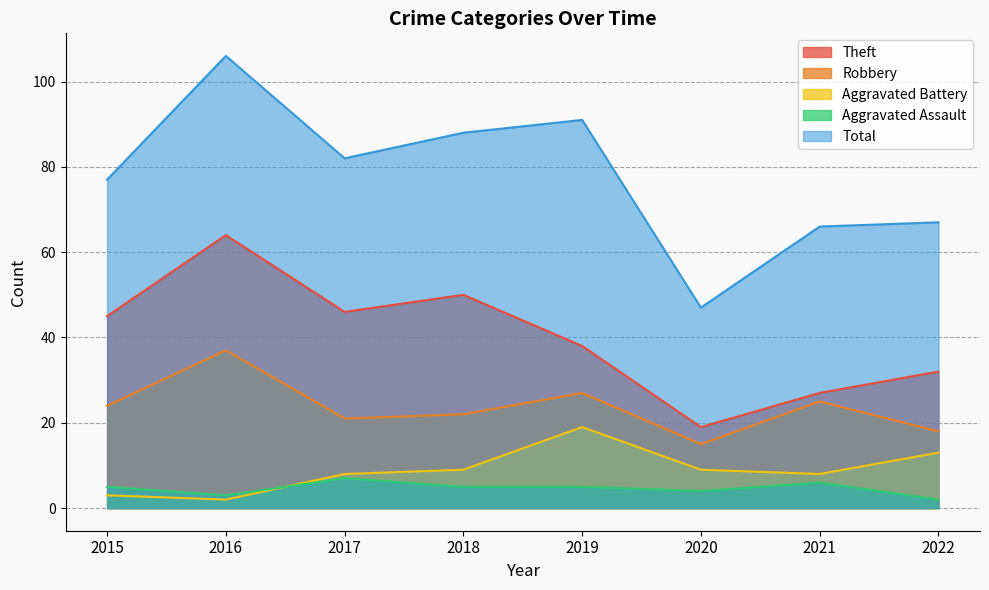

True or false: Aggravated Assault and Theft cross at least once.

False